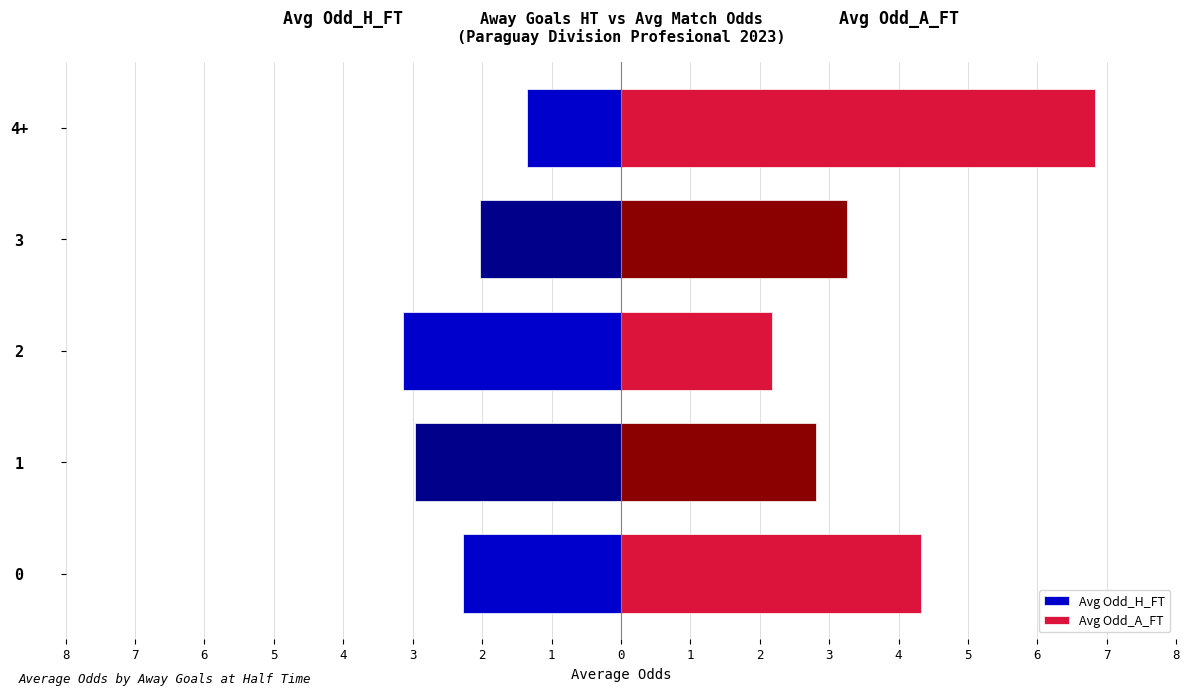

Which series has the widest spread of values?

Avg Odd_A_FT